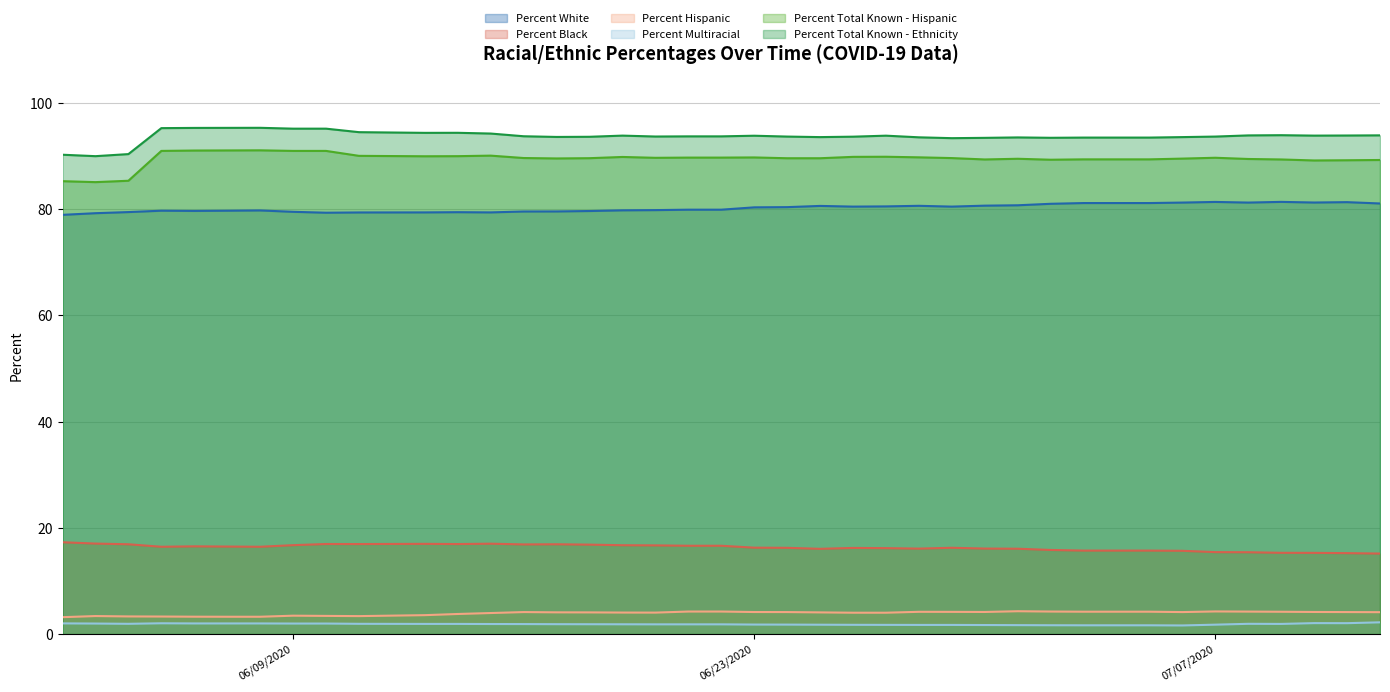

What is the difference between the highest and lowest values at 06/02/2020?

88.3